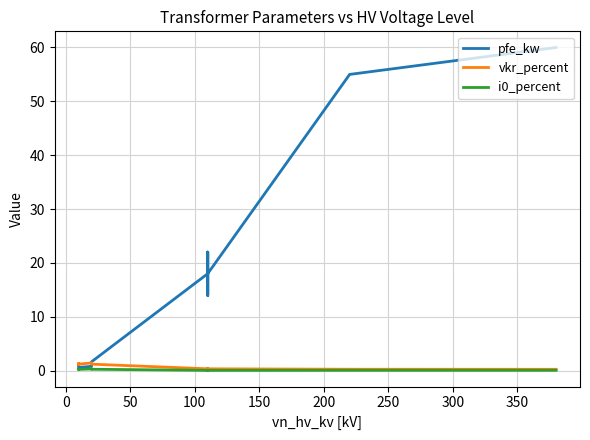

The vkr_percent series shows 0.5 at 400. True or false?

False